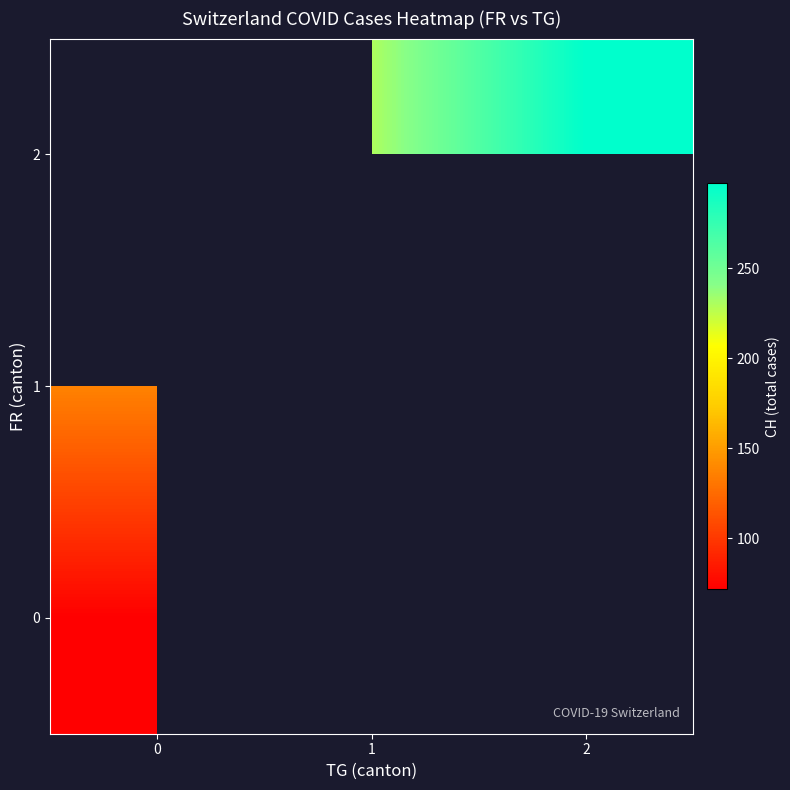

Between 0 and 1, which series saw the biggest shift?

row_1